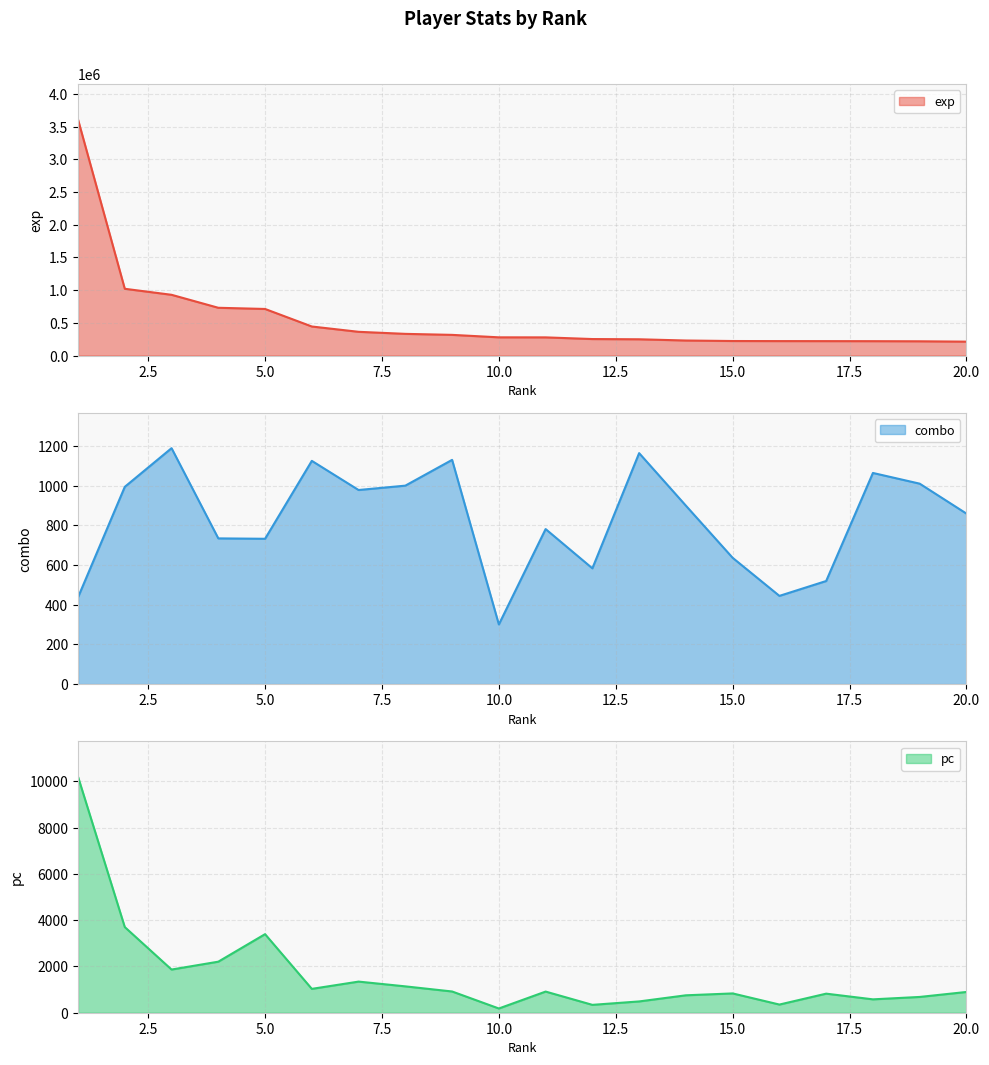

Rank the series by their maximum value, from lowest to highest.

combo, pc, exp